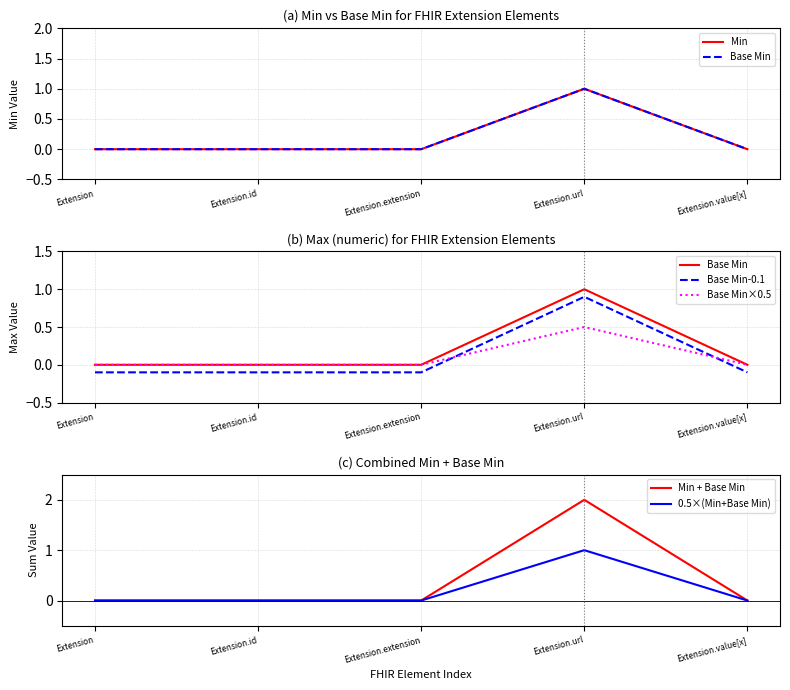

What position from the left is Extension.value[x]?

5